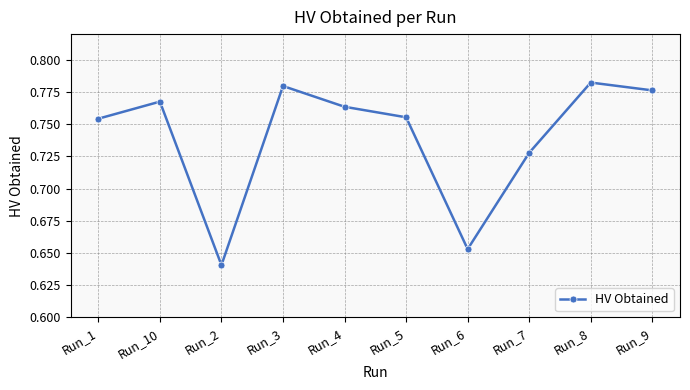

What is the sum of the values at Run_1 and Run_8?

1.5